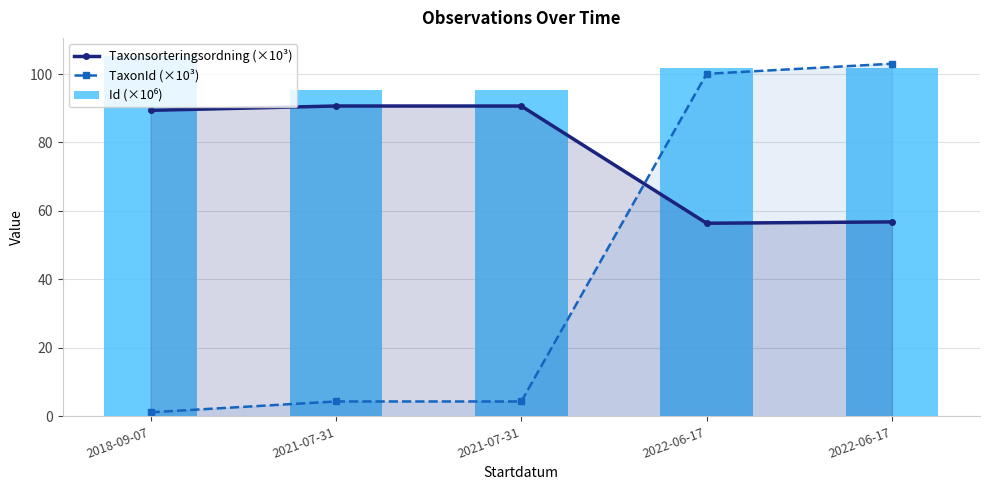

Does the chart contain any negative values?

No